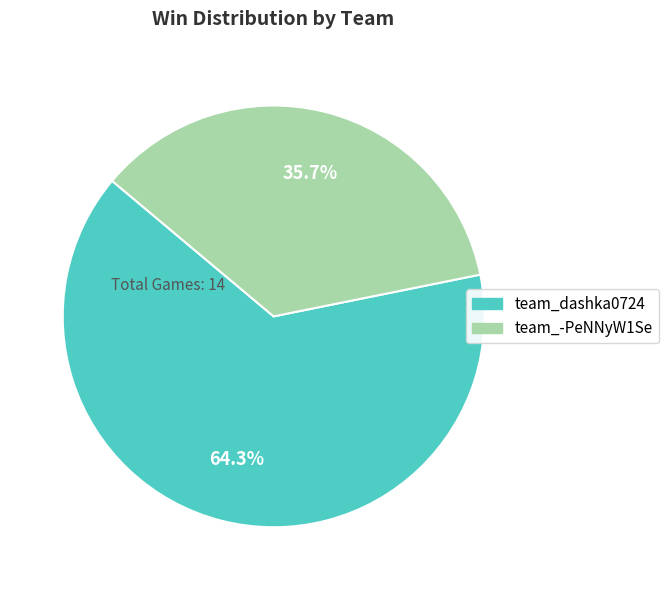

What portion of the pie excludes team_-PeNNyW1Se?

64.3%